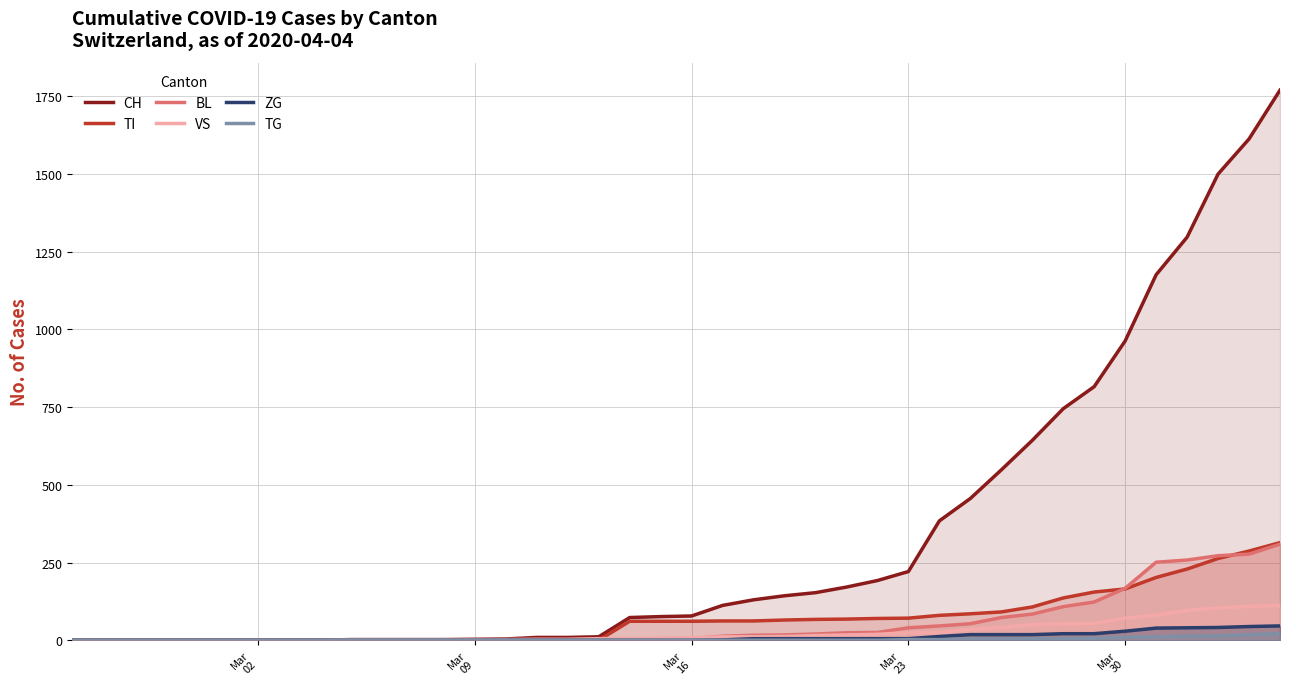

List the series in order of their peak value, lowest first.

TG, ZG, VS, BL, TI, CH